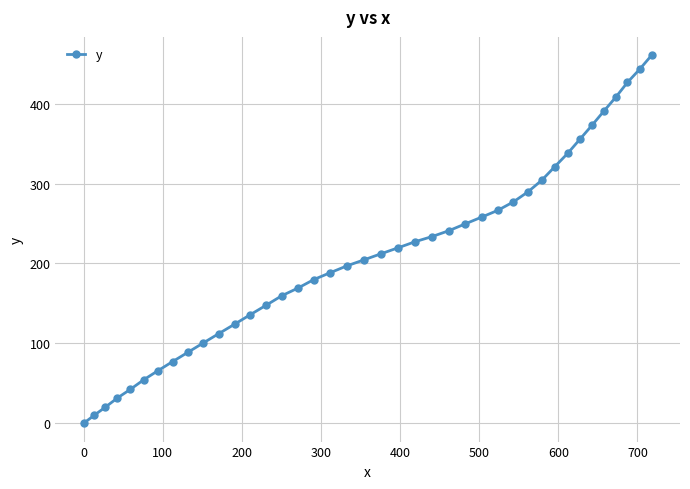

What is the greatest value displayed?

460.7